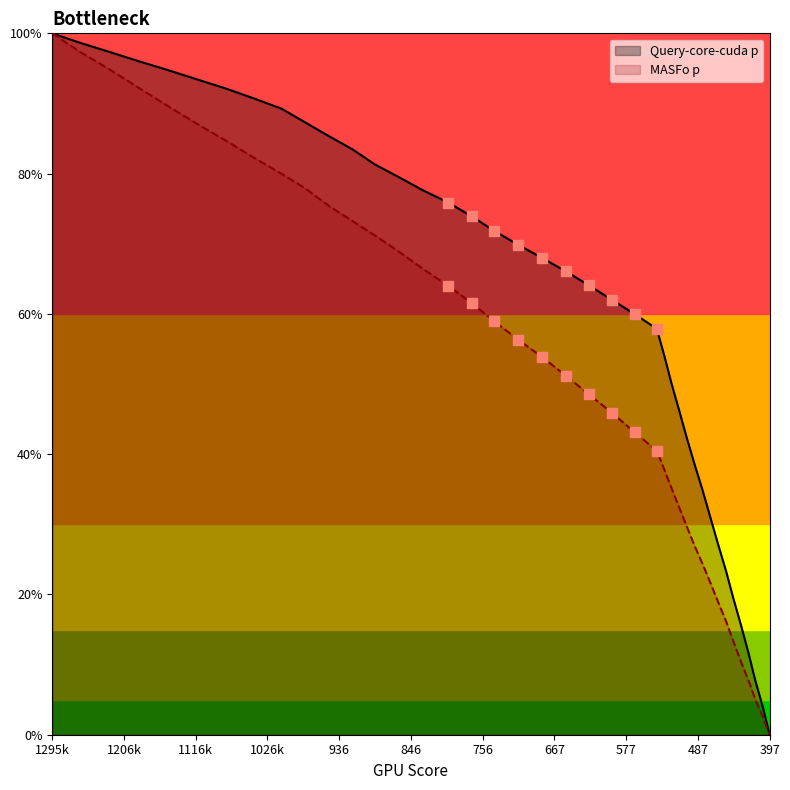

What is the greatest value displayed?

100.0